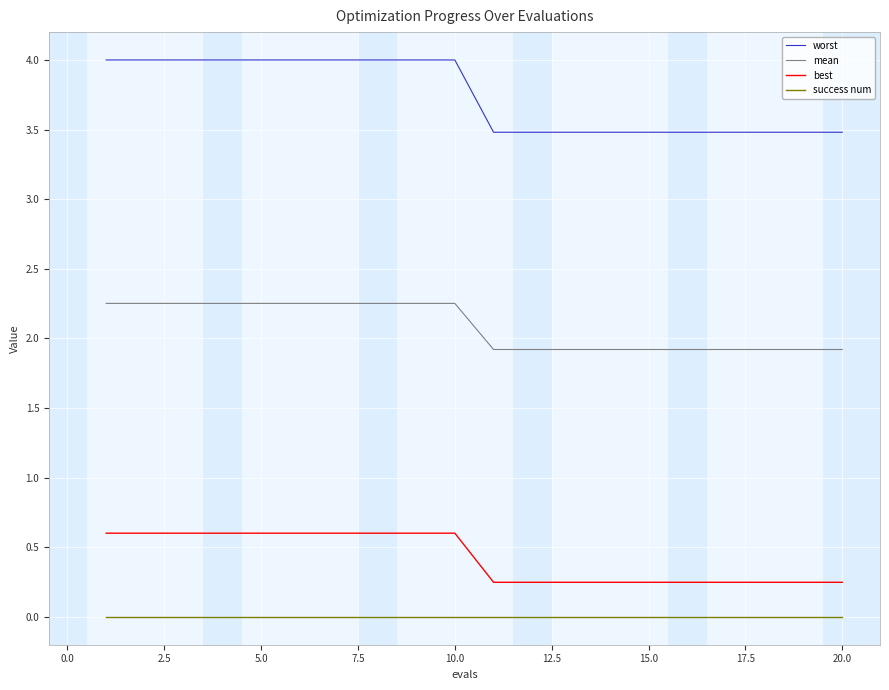

Which series has the largest total across all categories?

worst